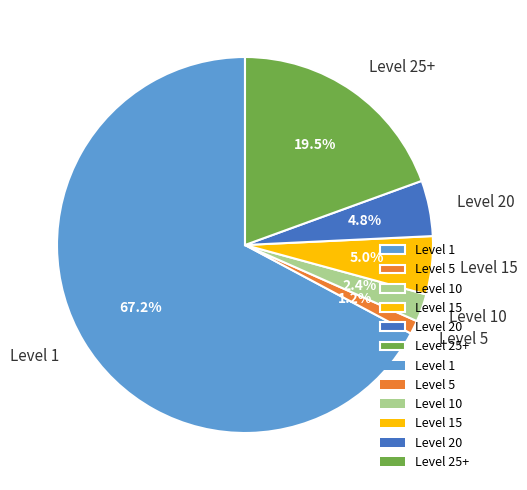

Combined, what portion of the pie is Level 5 and Level 10?

3.6%